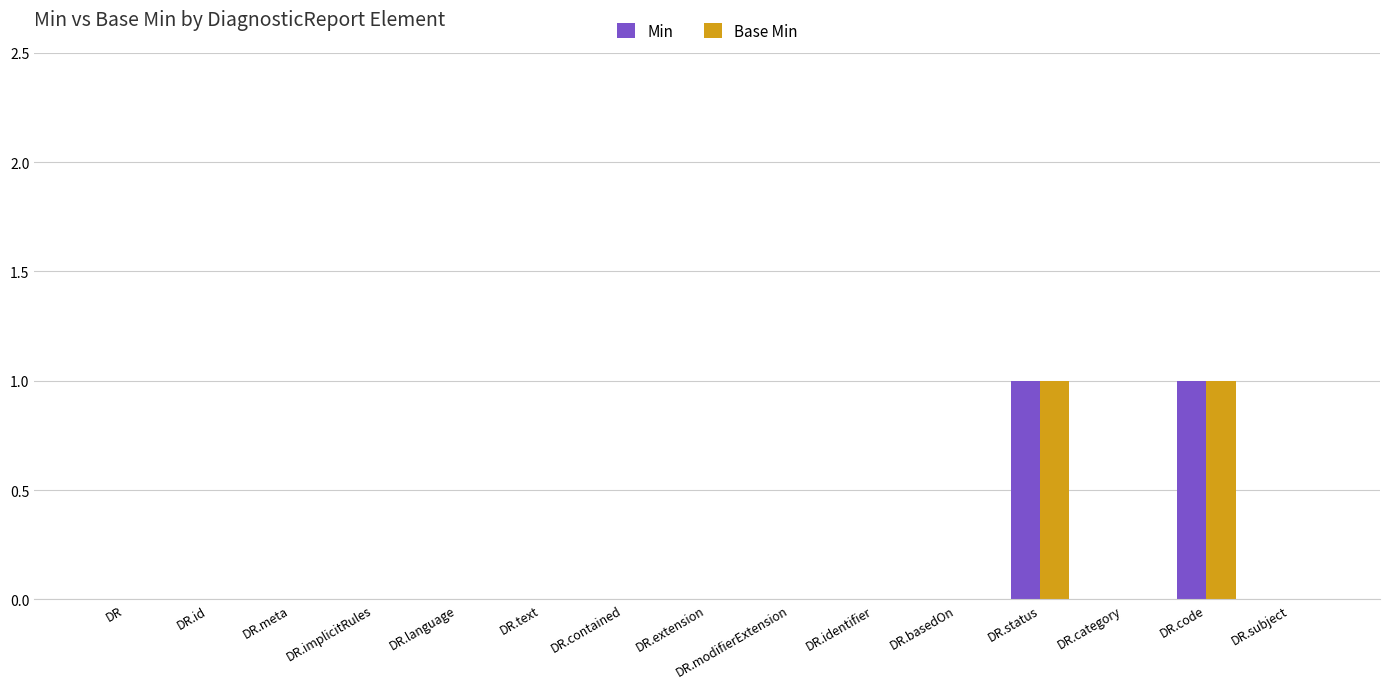

What is the maximum value shown in the chart?

1